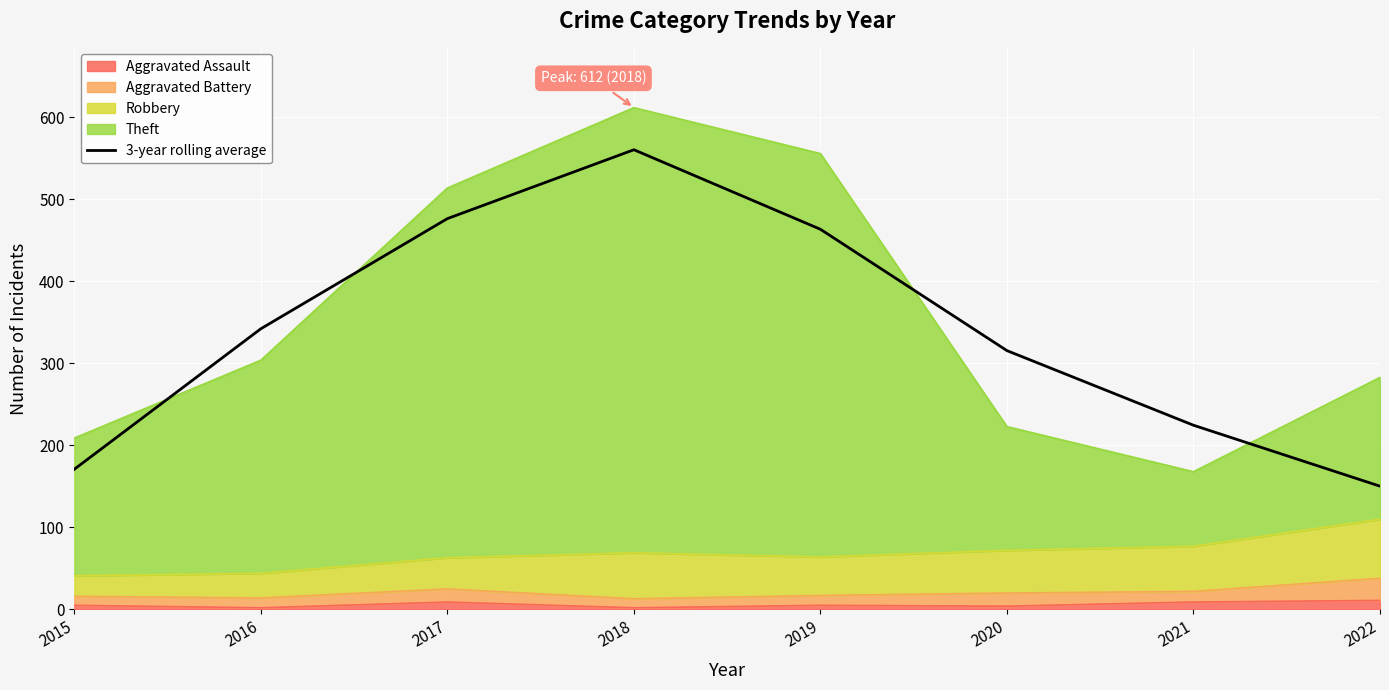

What is the change in value from 2017 to 2020?

-161.0